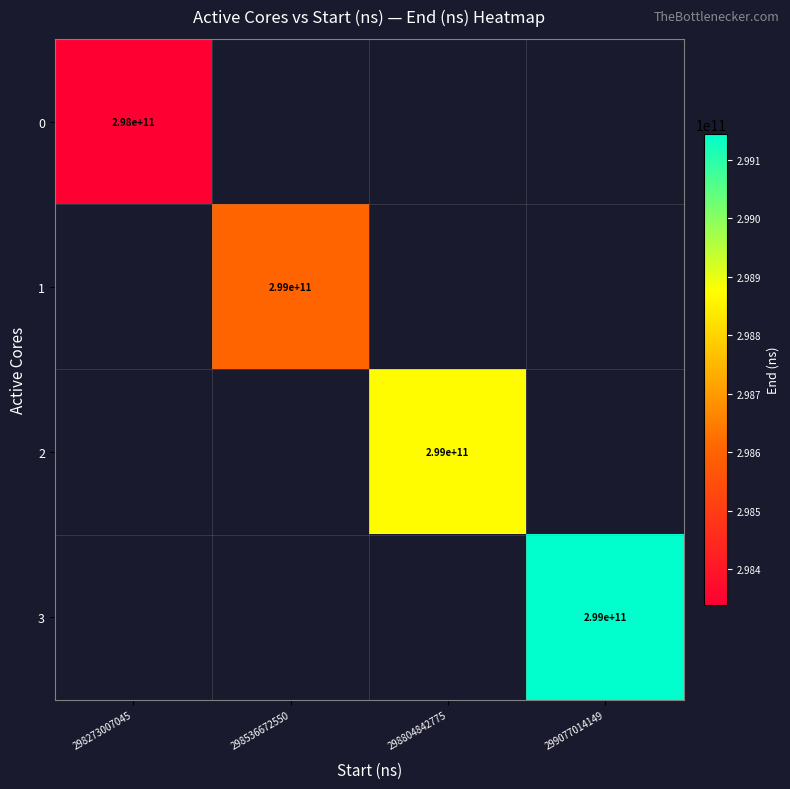

Is the value of 1 at 298536672550 greater than the value of 0 at 298273007045?

Yes